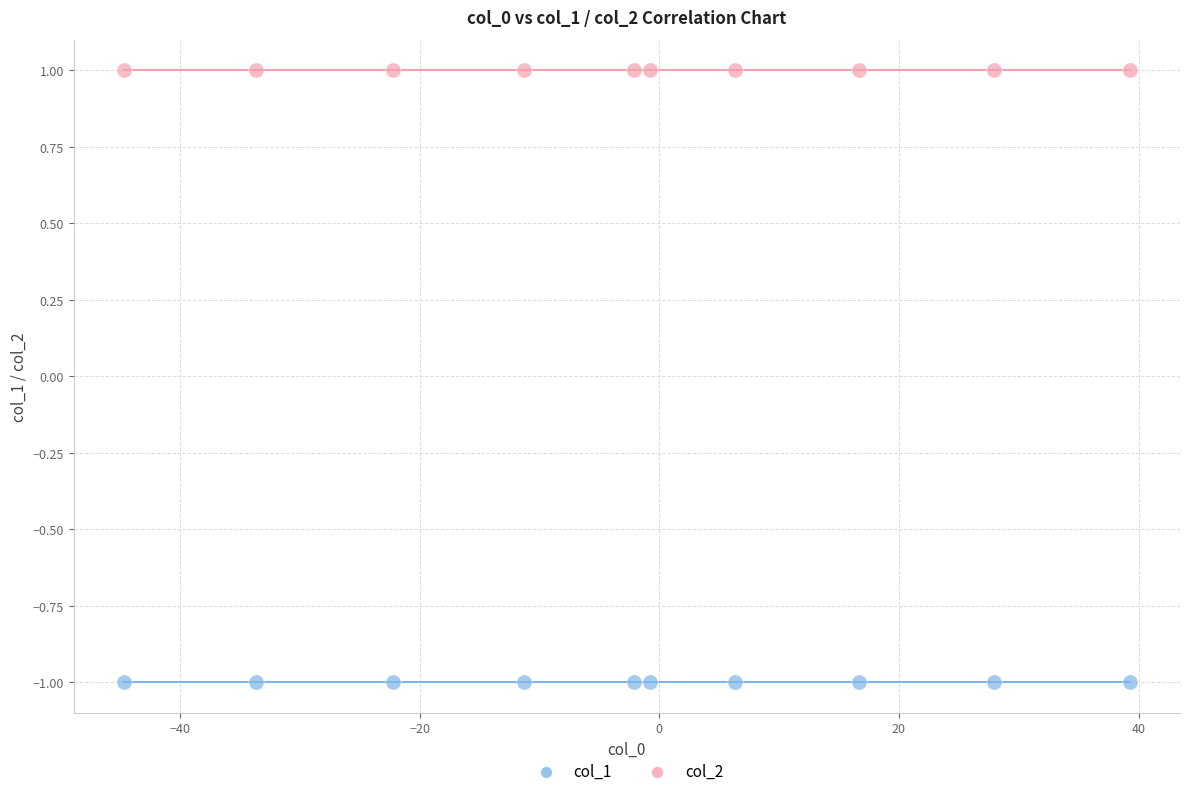

Which series reaches the minimum Y coordinate?

col_1